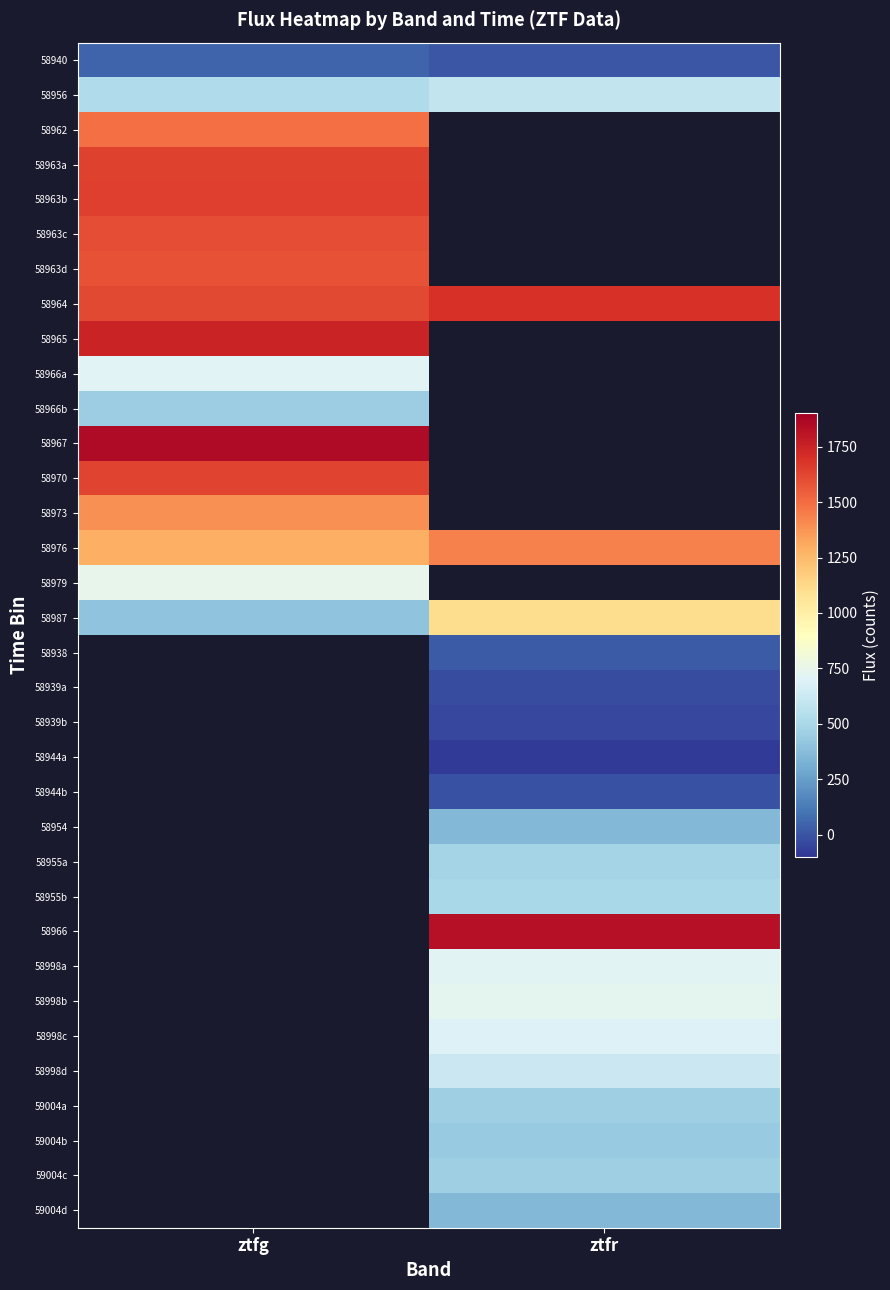

Which label corresponds to the largest value in the chart?

ztfg